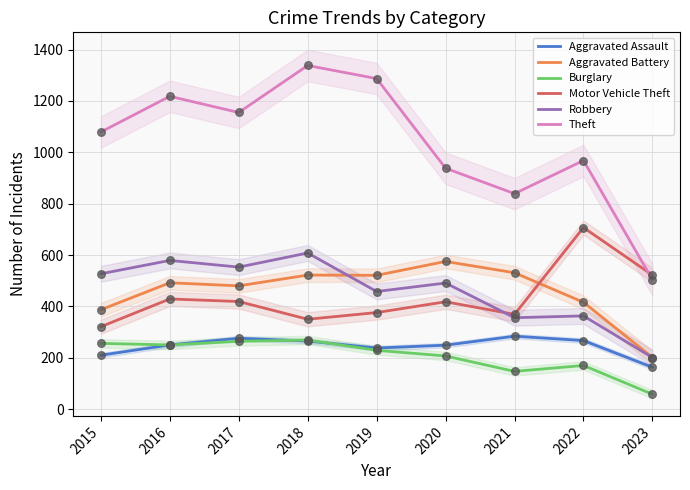

Which series has the largest total across all categories?

Theft